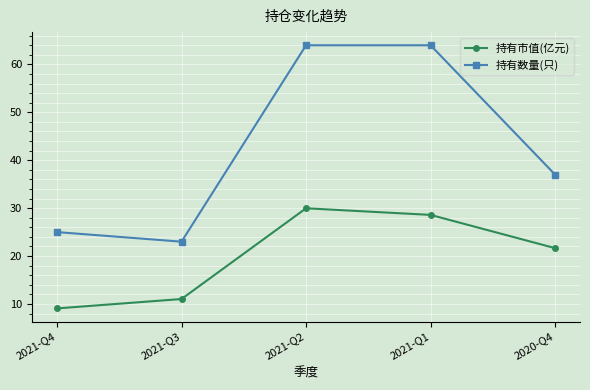

What is the average value of the 持有数量(只) series?

42.6